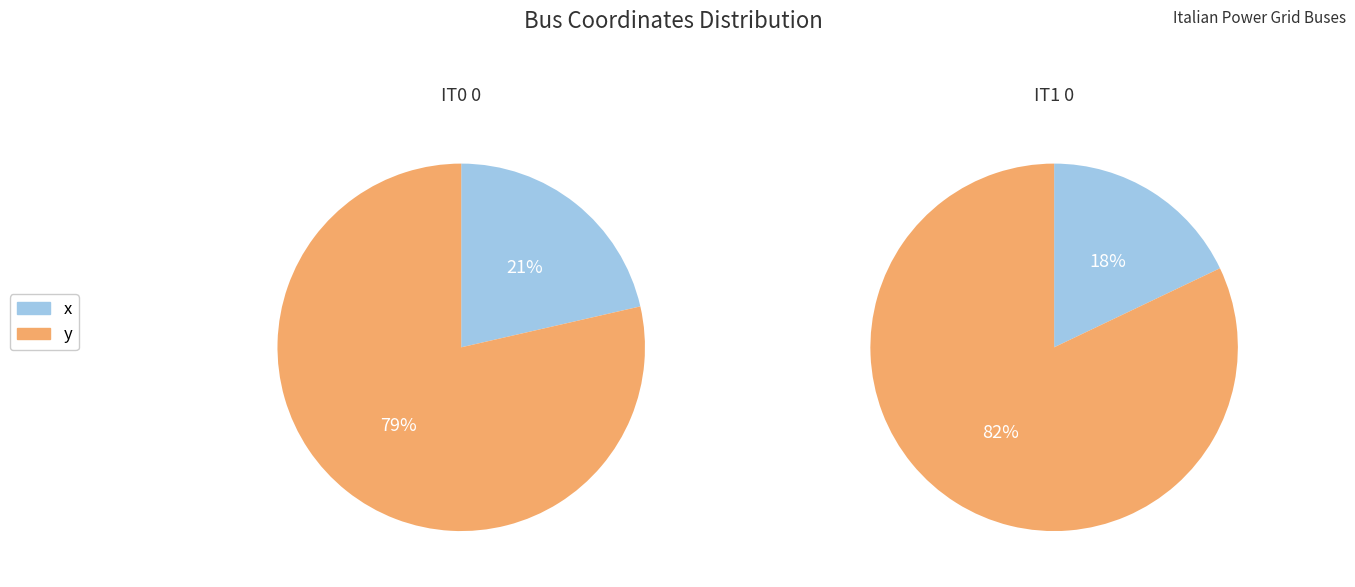

How many segments does this pie chart have?

2